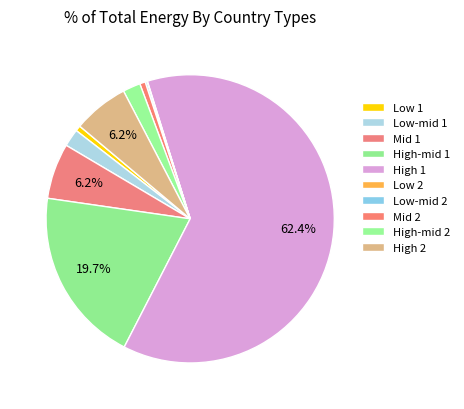

How much of the chart is everything except High 2?

93.8%